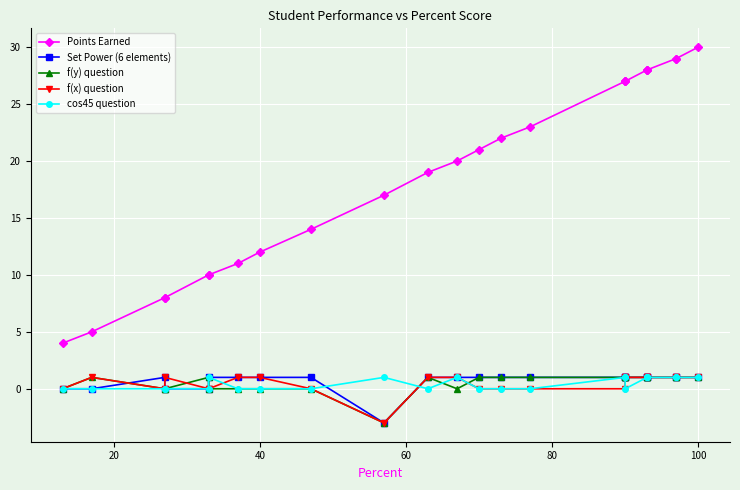

Which series has the widest spread of values?

Points Earned